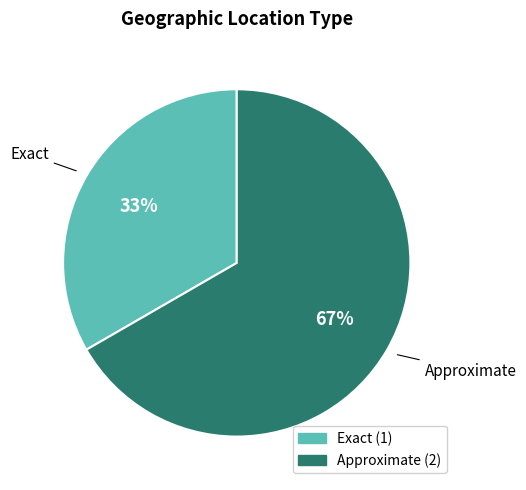

Count the number of slices in the pie.

2